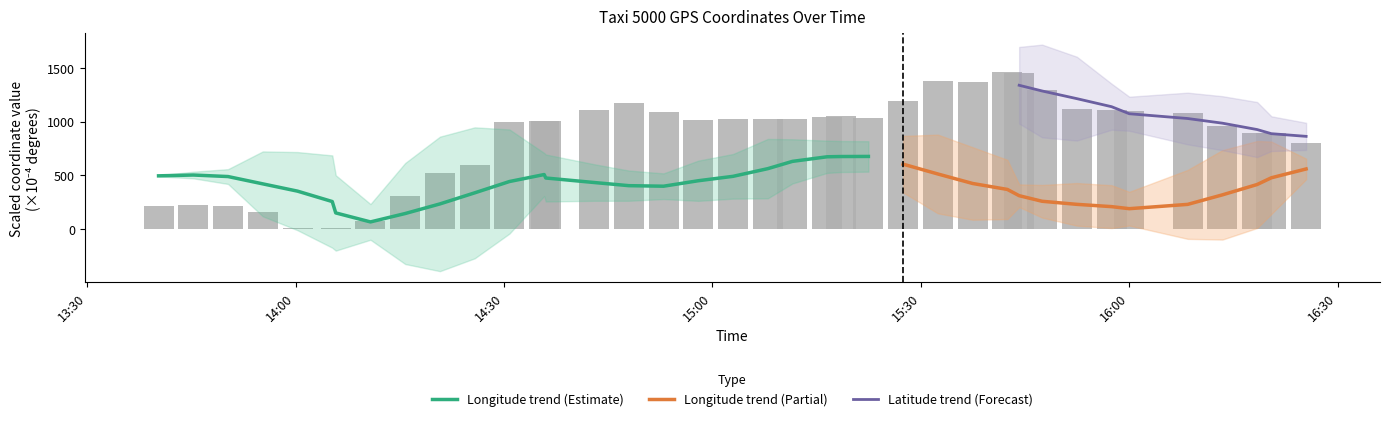

How many bars are there in total?

38